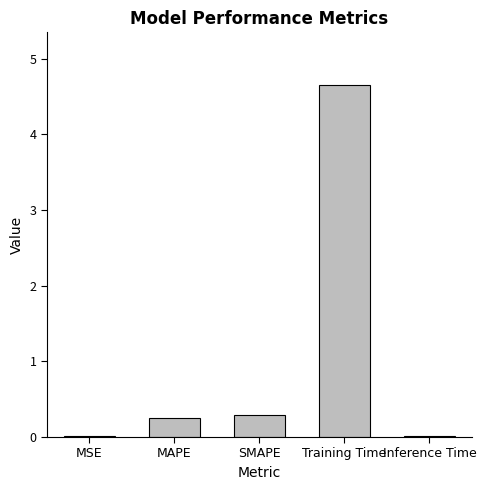

What is the average value?

1.0